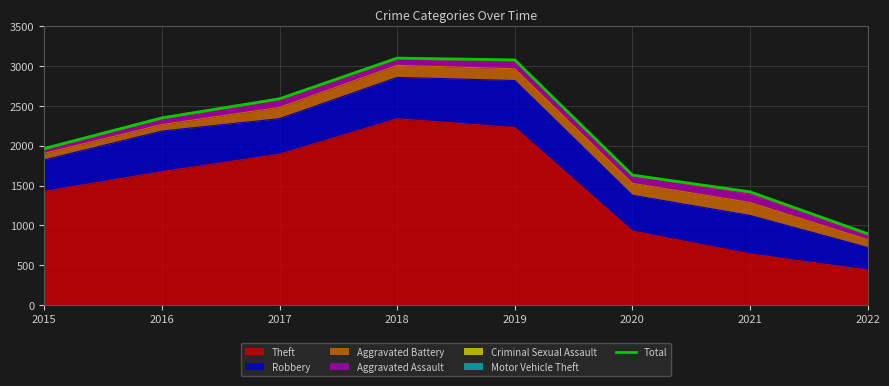

Rank the categories by value from lowest to highest.

2022, 2021, 2020, 2015, 2016, 2017, 2019, 2018